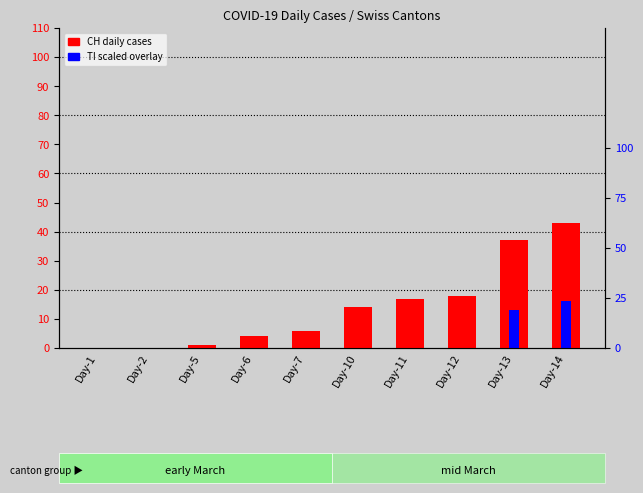

Reading right to left, extract all data points from this chart.

CH (total): 43	37	18	17	14	6	4	1	0	0
TI (scaled): 16	13	0	0	0	0	0	0	0	0